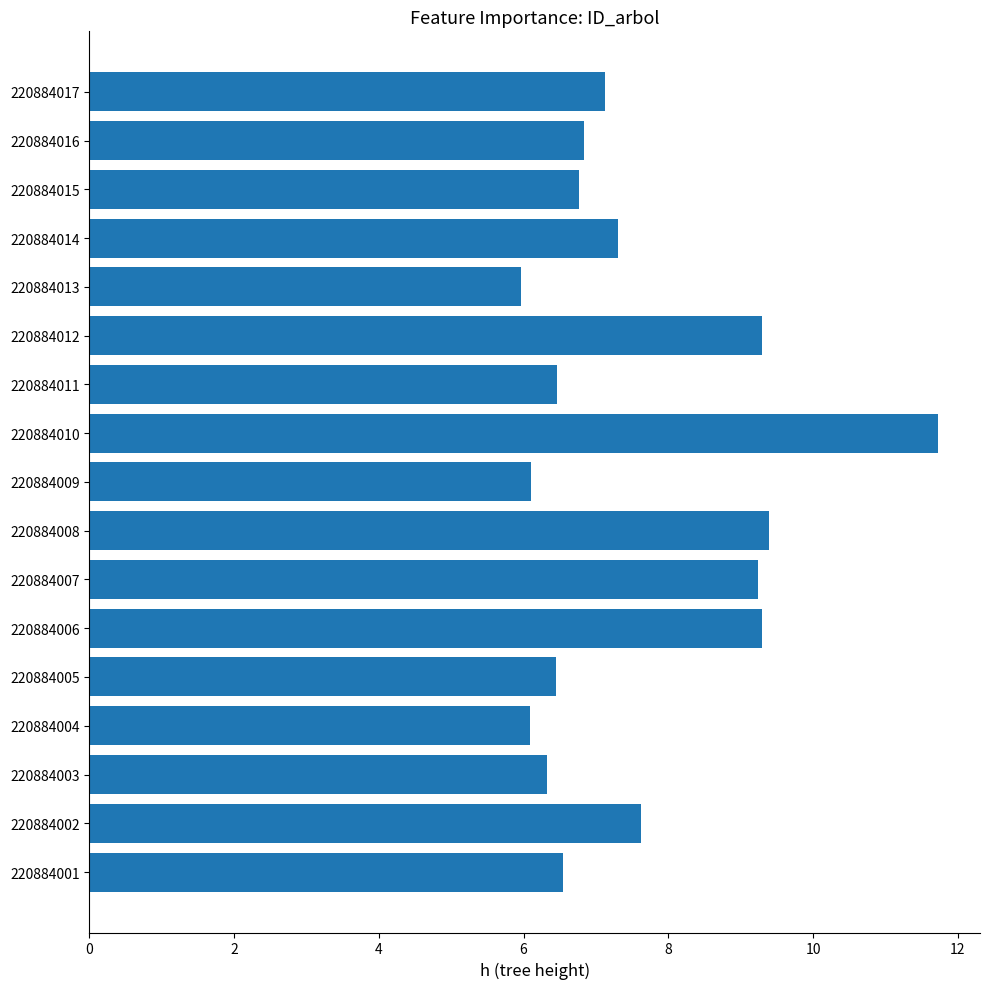

Read the value at 220884012.

9.3